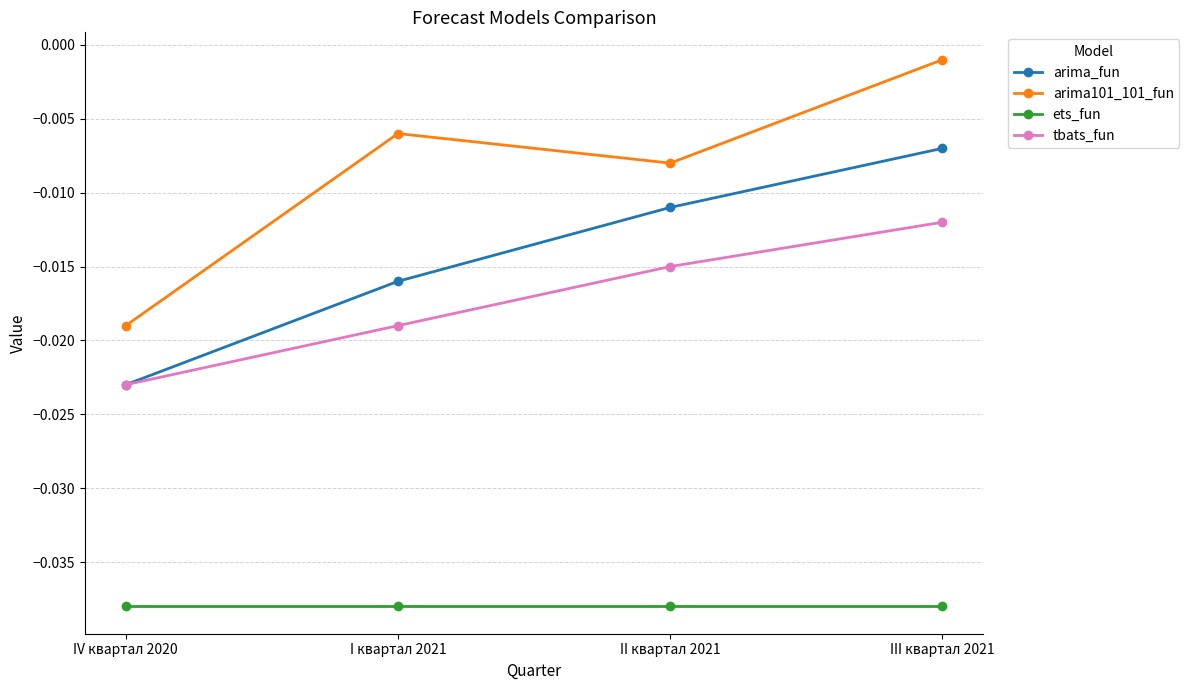

Is the value of arima_fun at I квартал 2021 greater than the value of ets_fun at III квартал 2021?

Yes